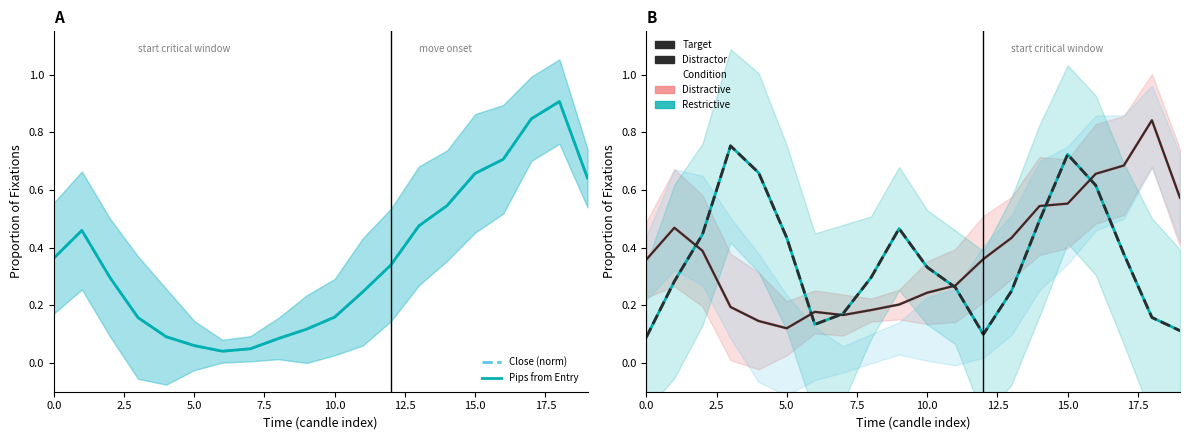

How many categories are shown in the chart?

20